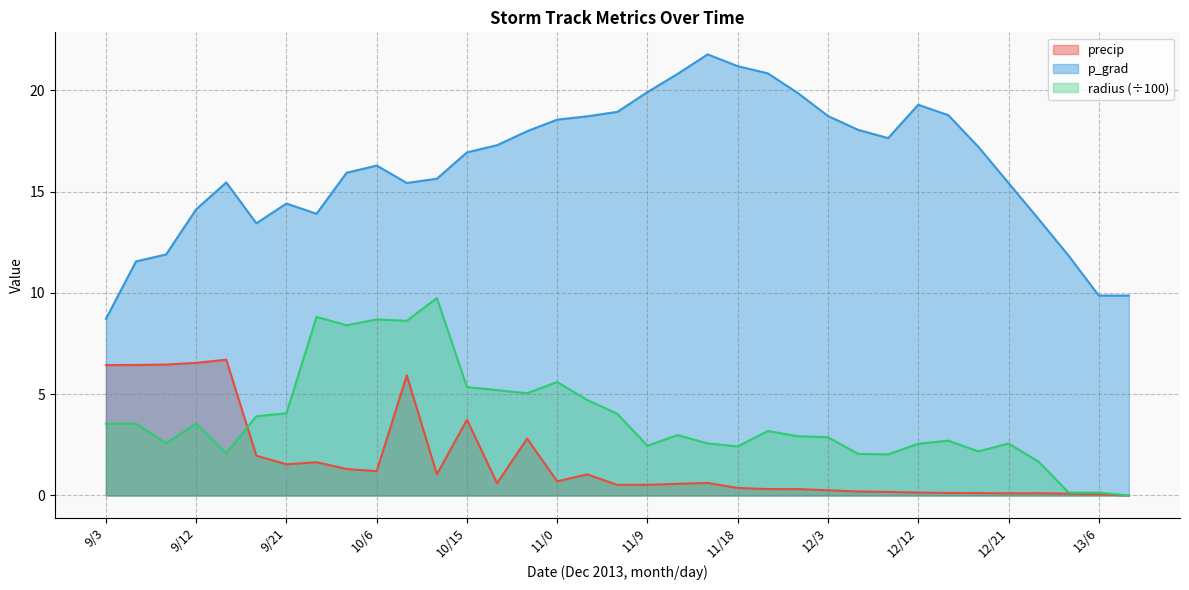

Between which two adjacent categories do radius and precip first intersect?

9/15 and 9/18